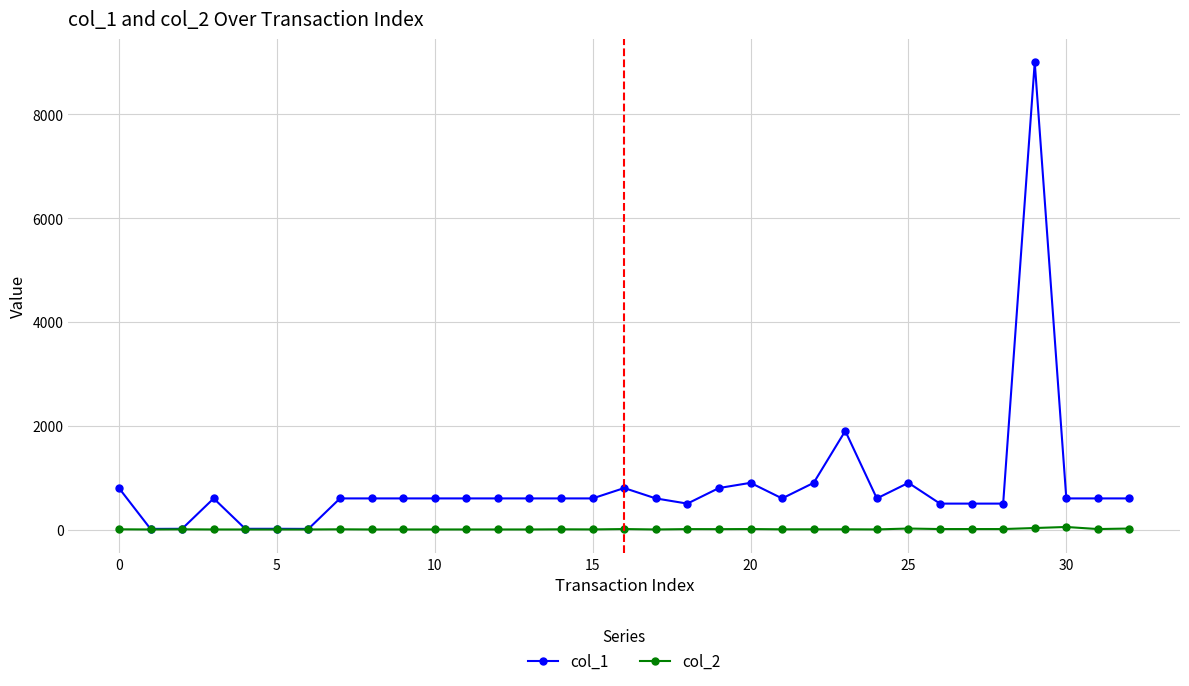

What are all the series names shown in the legend?

col_1, col_2